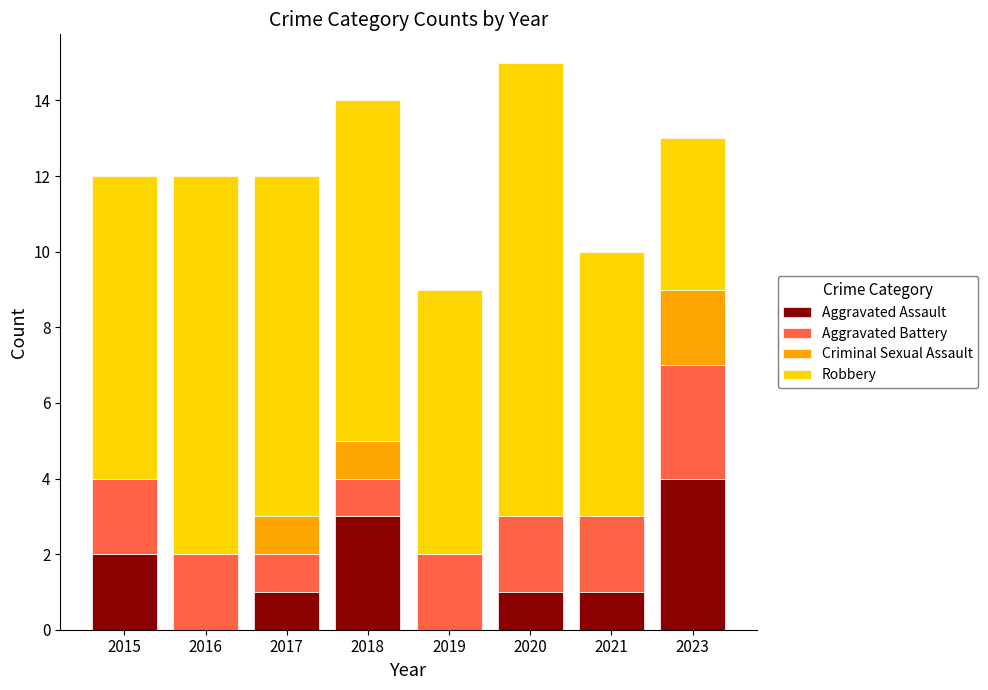

What is the maximum value for Aggravated Assault?

4